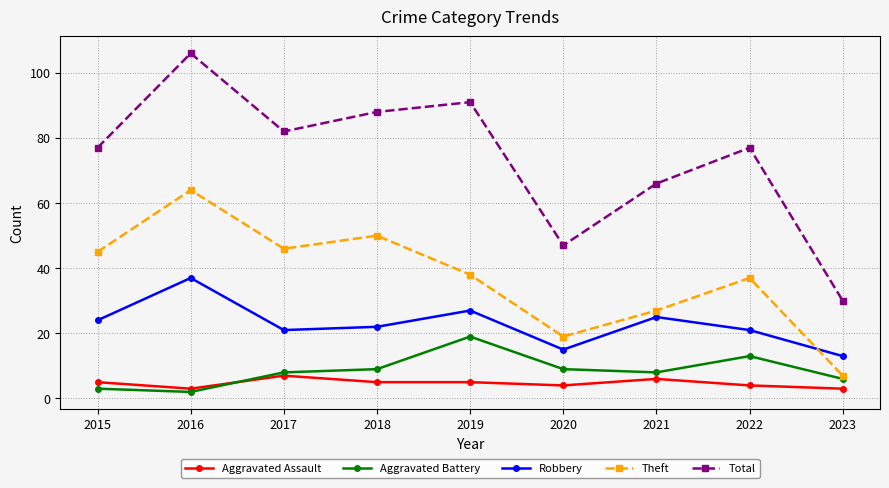

Which series changed the most between 2022 and 2023?

Total